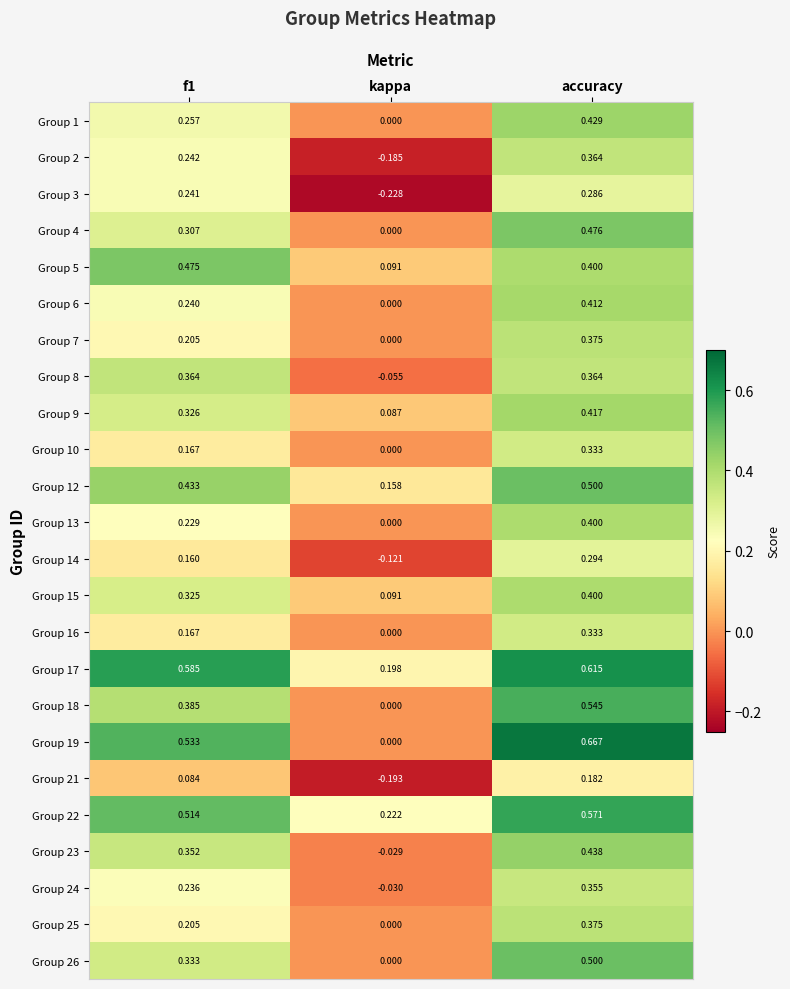

At which label is Group 7 closest to 0?

kappa